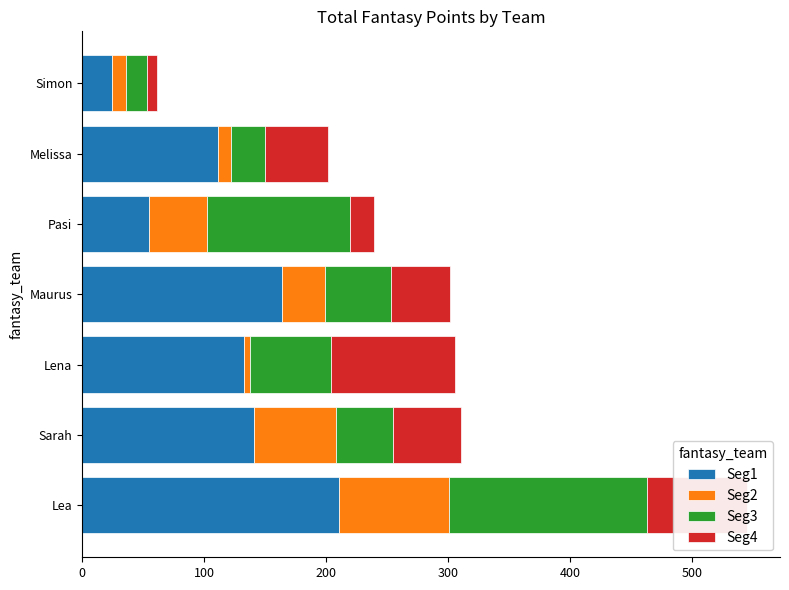

What is the difference between the second highest and minimum values in the Seg1 series?

139.3